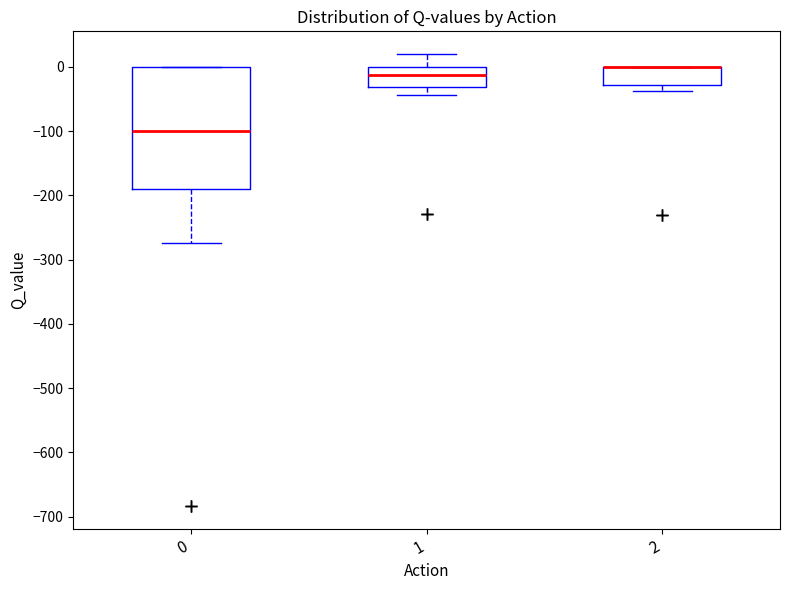

Reading left to right, transcribe this box plot: for each box, give where its median line is, the range the box spans, and where its two whiskers end, as read against the y-axis. The values are not printed on the chart, so give them approximately, as read against the axis.

0: median -100, box -190 to 0, whiskers -270 to 0
1: median -10, box -30 to 0, whiskers -40 to 20
2: median 0 (drawn on the box's upper edge), box -30 to 0, whiskers -40 to 0